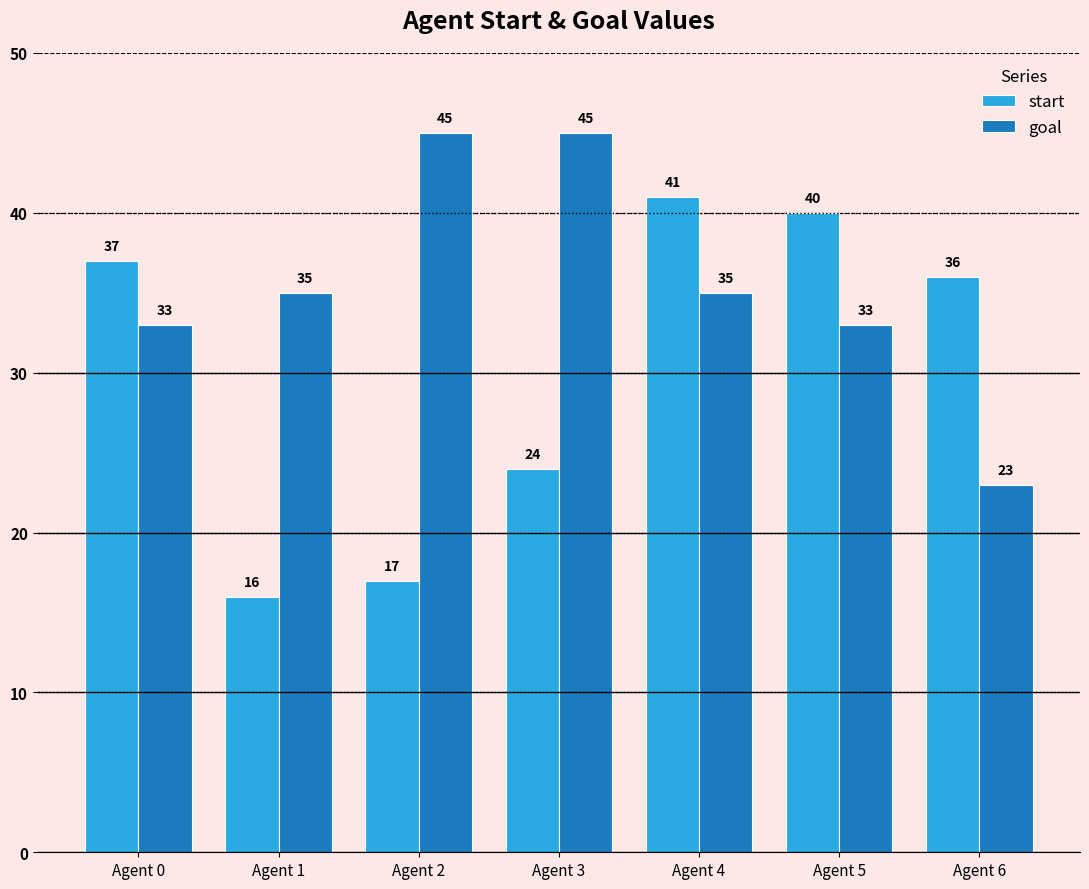

Reading right to left, list all the values displayed in this chart.

start: 36	40	41	24	17	16	37
goal: 23	33	35	45	45	35	33